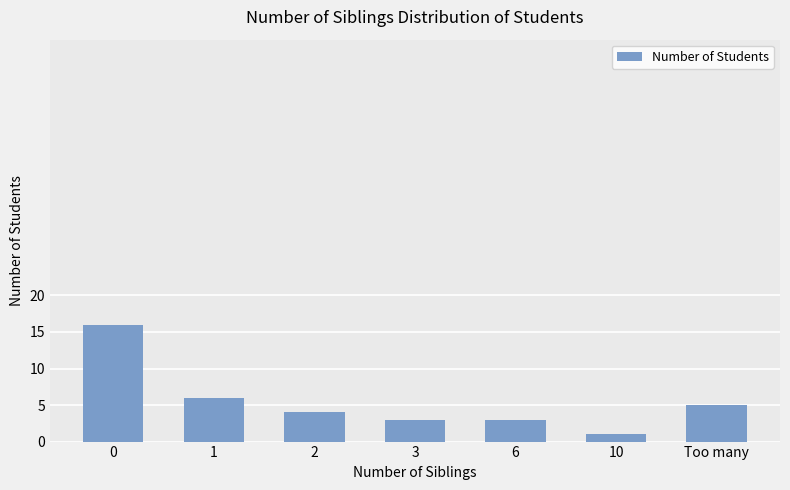

Reading right to left, transcribe all the data shown in this chart.

Too many=5	10=1	6=3	3=3	2=4	1=6	0=16